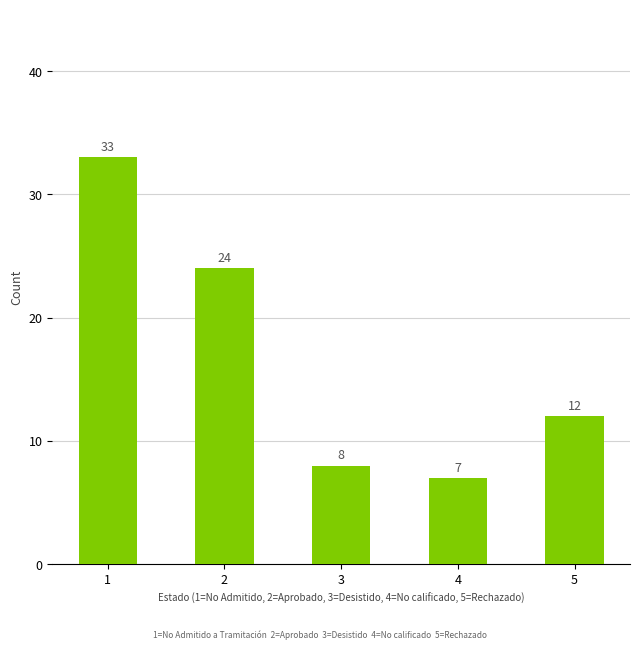

The value at 4 is 11. True or false?

False